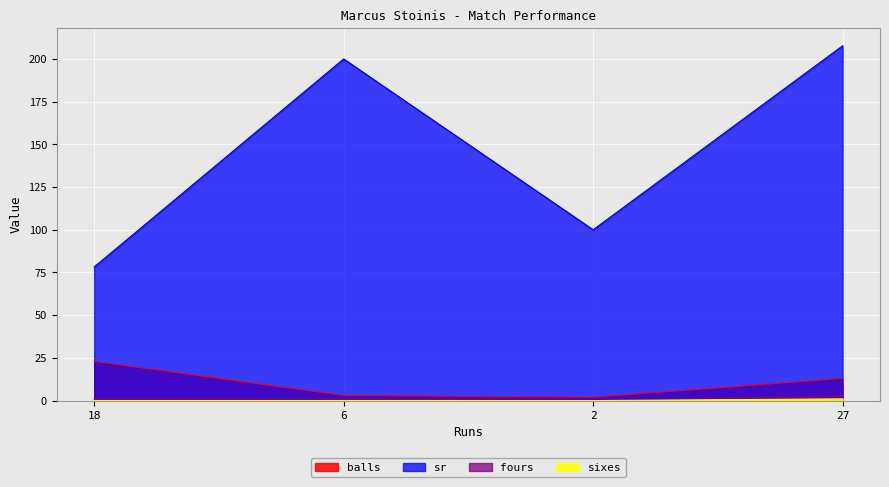

What position from the left is 6?

2